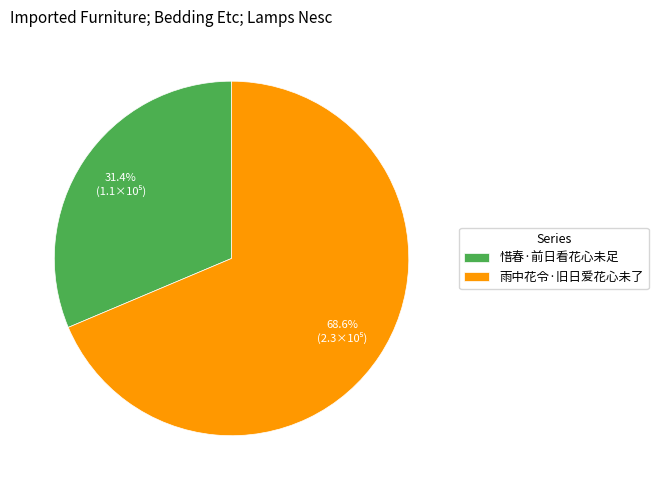

How much of the chart is everything except 惜春·前日看花心未足?

68.6%